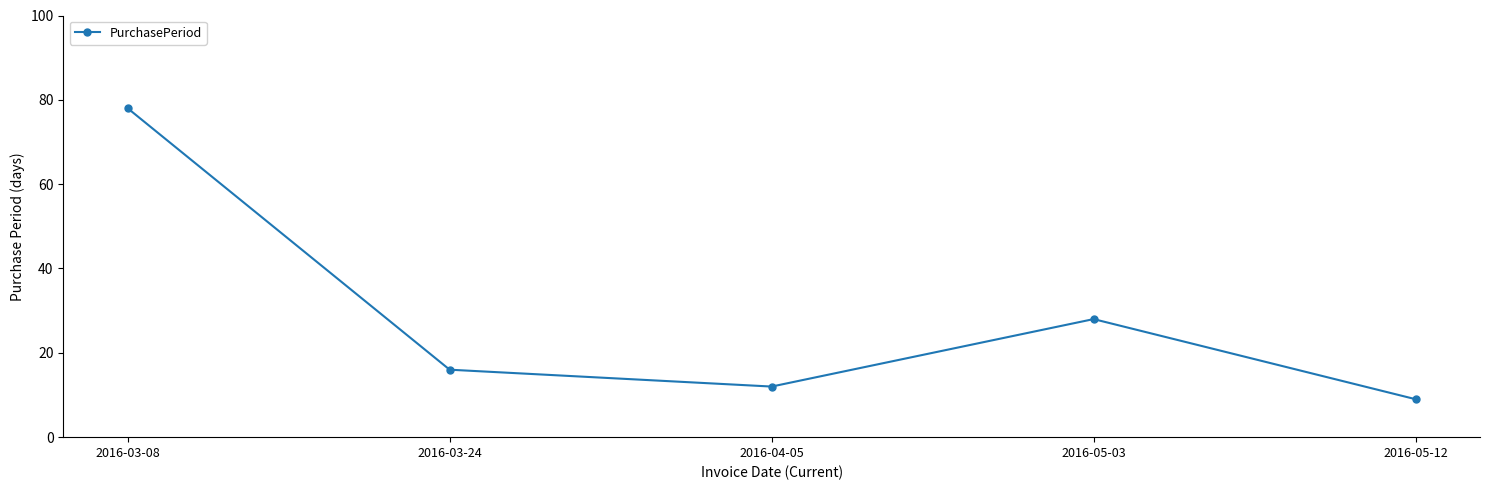

Rank the categories by value from lowest to highest.

2016-05-12, 2016-04-05, 2016-03-24, 2016-05-03, 2016-03-08